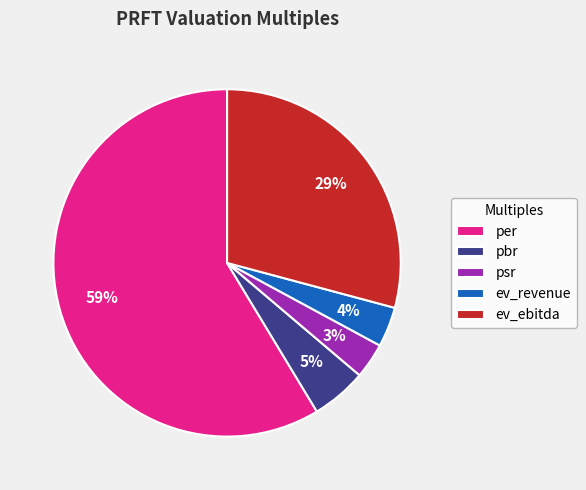

True or false: ev_ebitda accounts for 38% of the total.

False